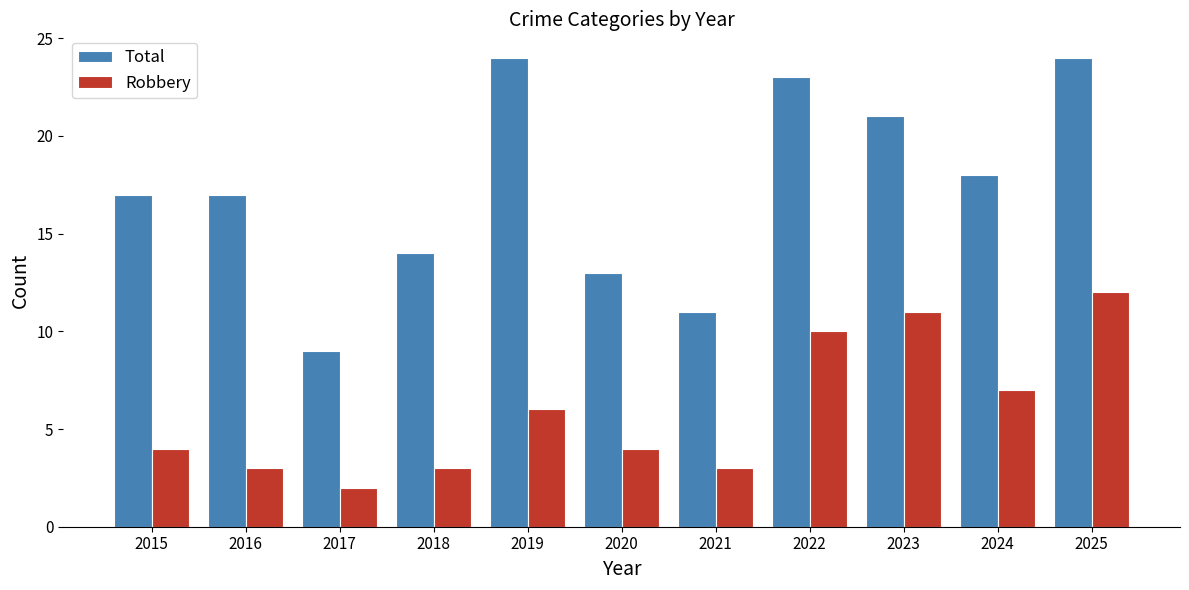

What is the difference between the maximum and minimum values in the Robbery series?

10